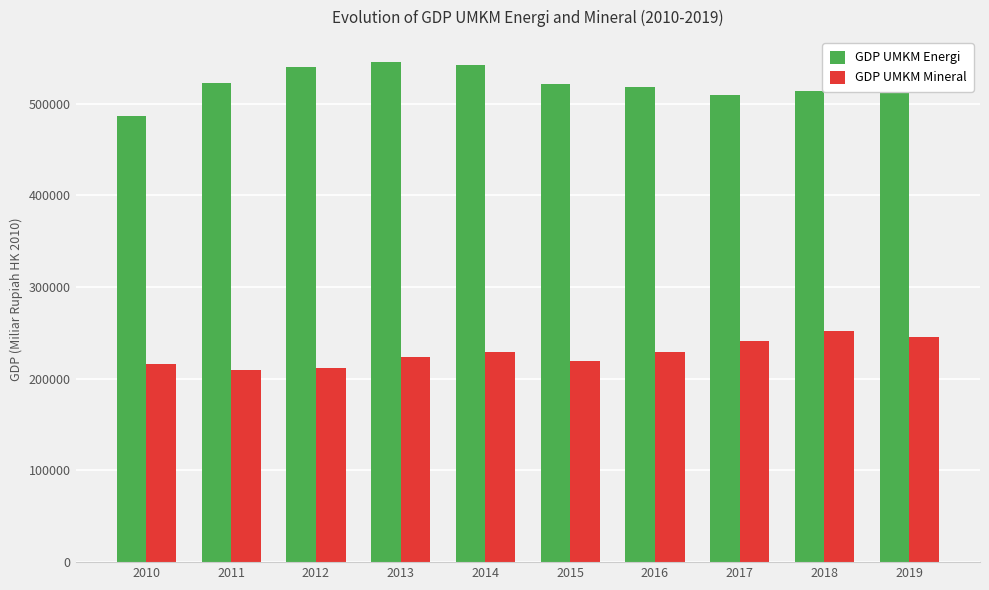

What is the value of the GDP UMKM Energi bar at the 8th from the left?

509544.9